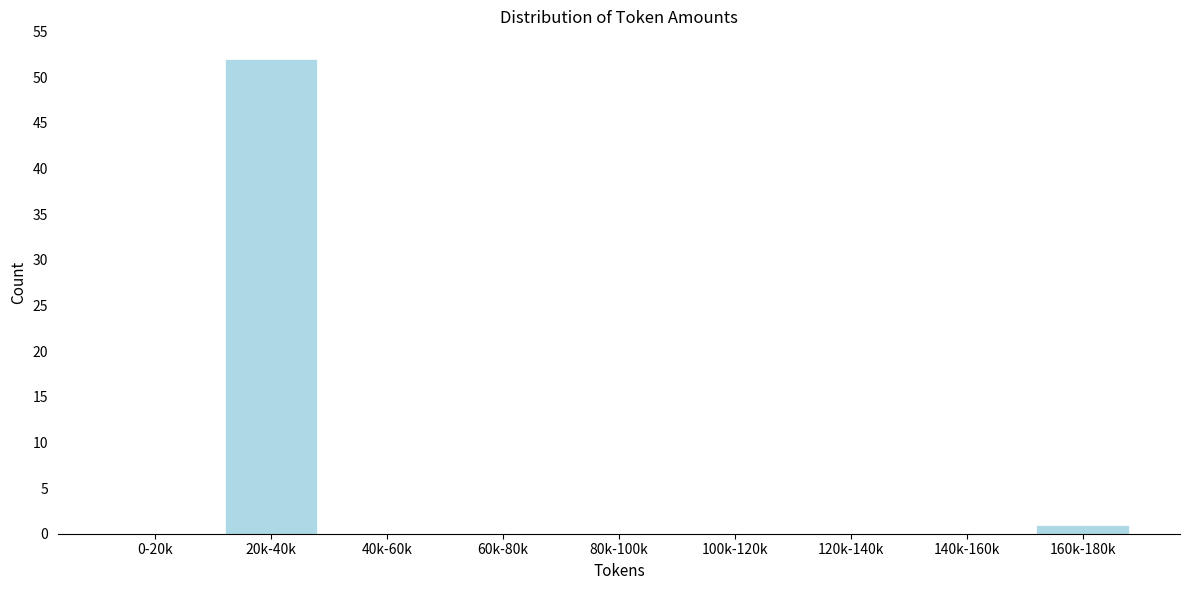

Reading left to right, list all the values displayed in this chart.

0-20k=0	20k-40k=52	40k-60k=0	60k-80k=0	80k-100k=0	100k-120k=0	120k-140k=0	140k-160k=0	160k-180k=1